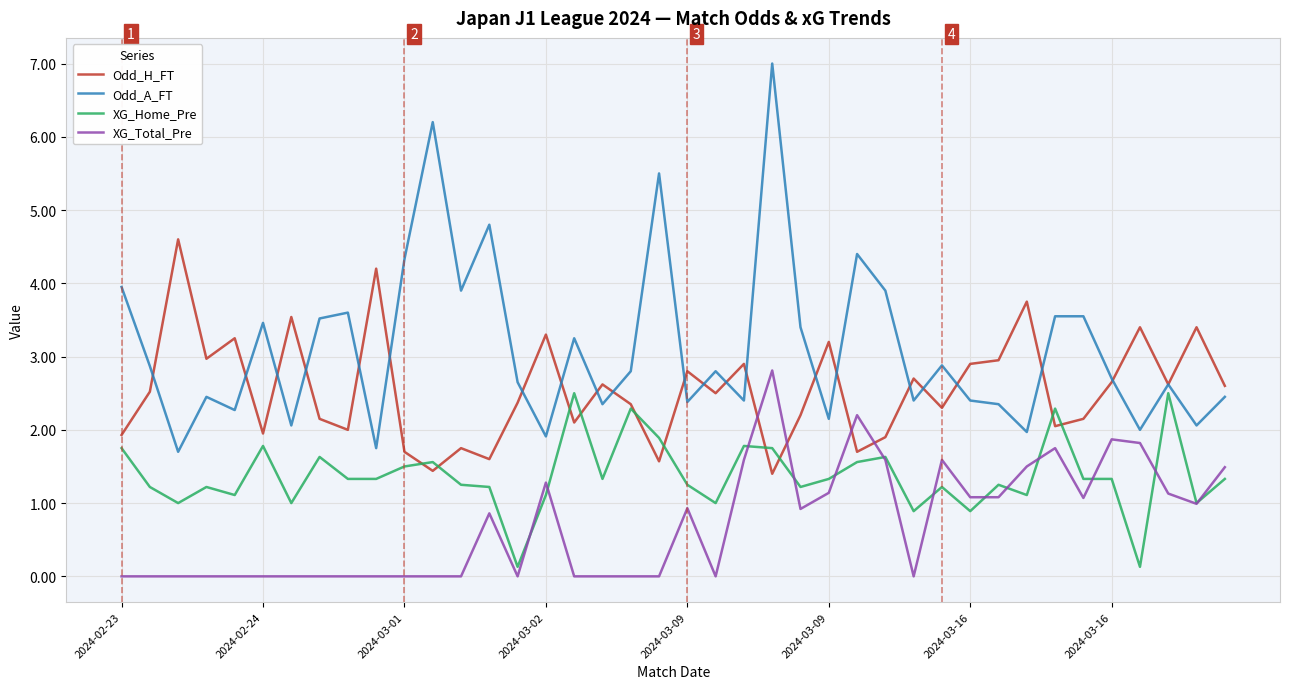

What is the lowest value of the Odd_H_FT series?

1.4